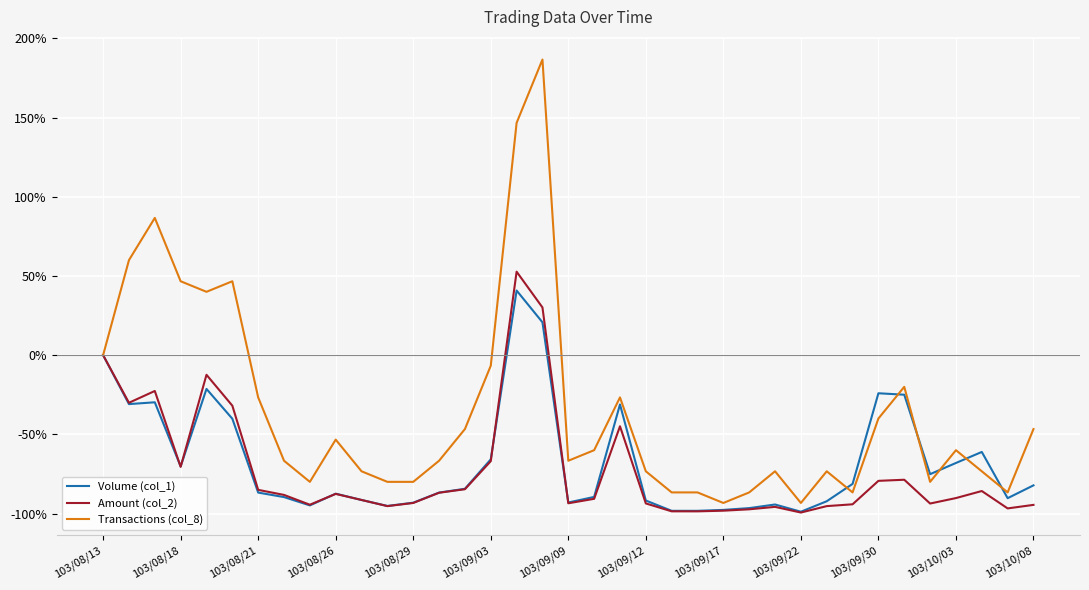

Which series has the largest total across all categories?

Transactions (col_8)